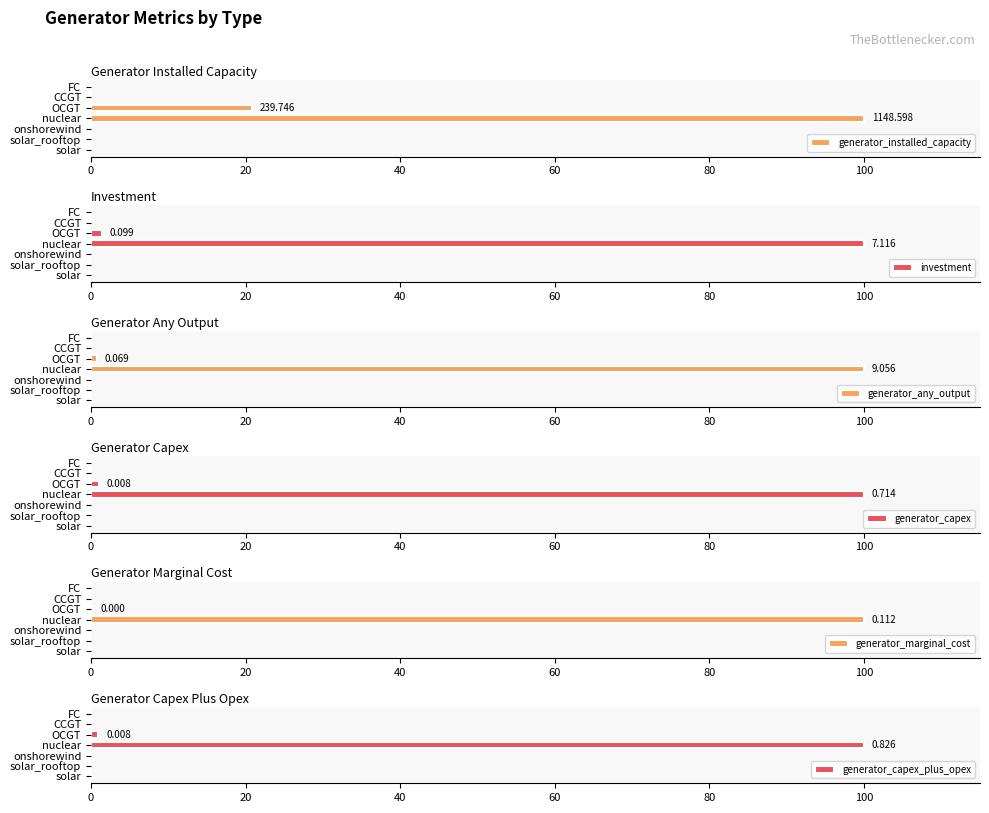

Which category has the highest value in the generator_capex series?

nuclear